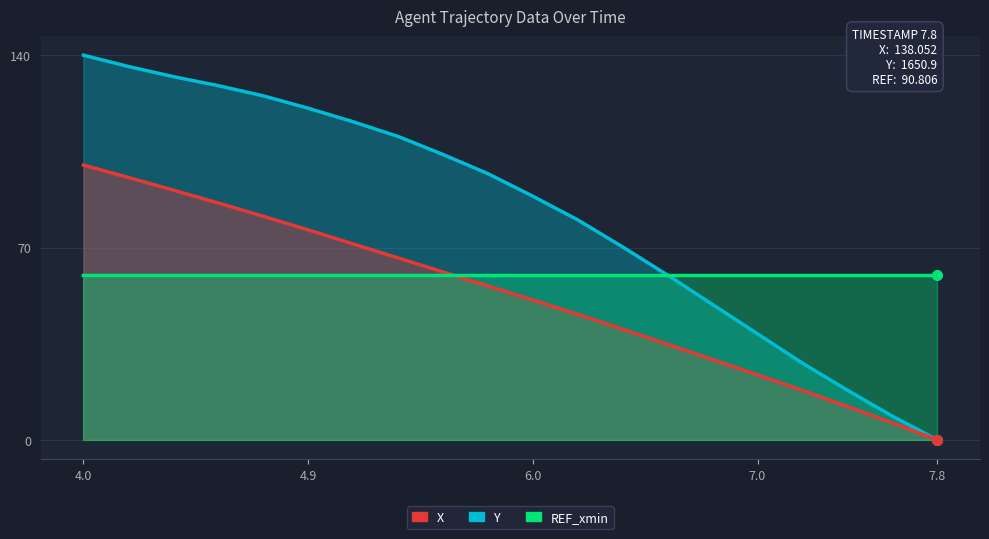

The X series shows 57.9 at 4.0. True or false?

False